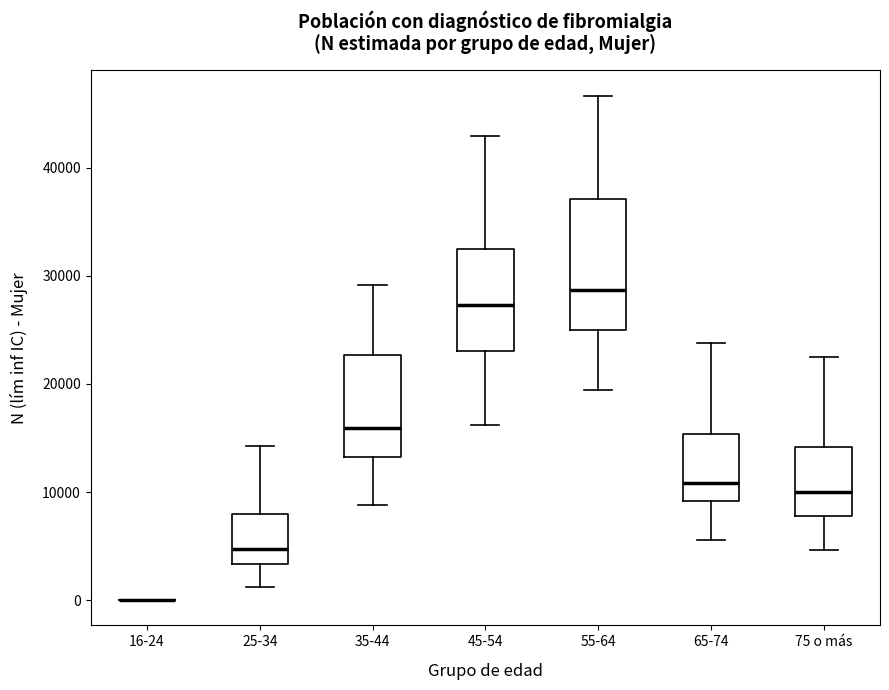

Reading left to right, read every box against the y-axis: the position of its median line, the range the box covers, and the ends of its whiskers. The values are not printed on the chart, so give them approximately, as read against the axis.

16-24: box collapsed to a line at 0, whiskers 0 to 0
25-34: median 5000, box 3000 to 8000, whiskers 1000 to 14000
35-44: median 16000, box 13000 to 23000, whiskers 9000 to 29000
45-54: median 27000, box 23000 to 33000, whiskers 16000 to 43000
55-64: median 29000, box 25000 to 37000, whiskers 19000 to 47000
65-74: median 11000, box 9000 to 15000, whiskers 6000 to 24000
75 o más: median 10000, box 8000 to 14000, whiskers 5000 to 22000